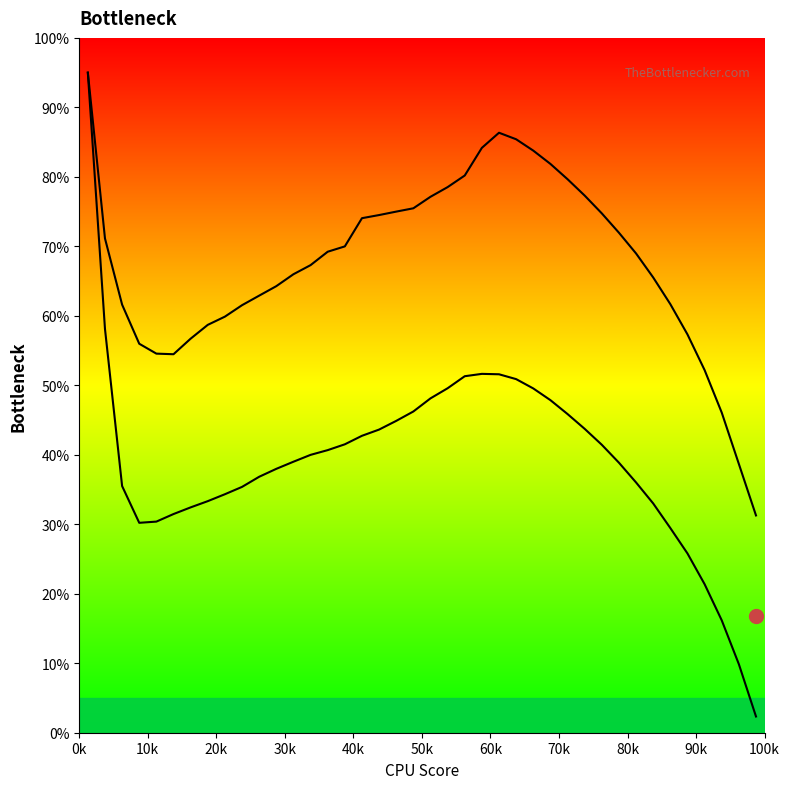

Is this an area chart (filled region under the line)?

No